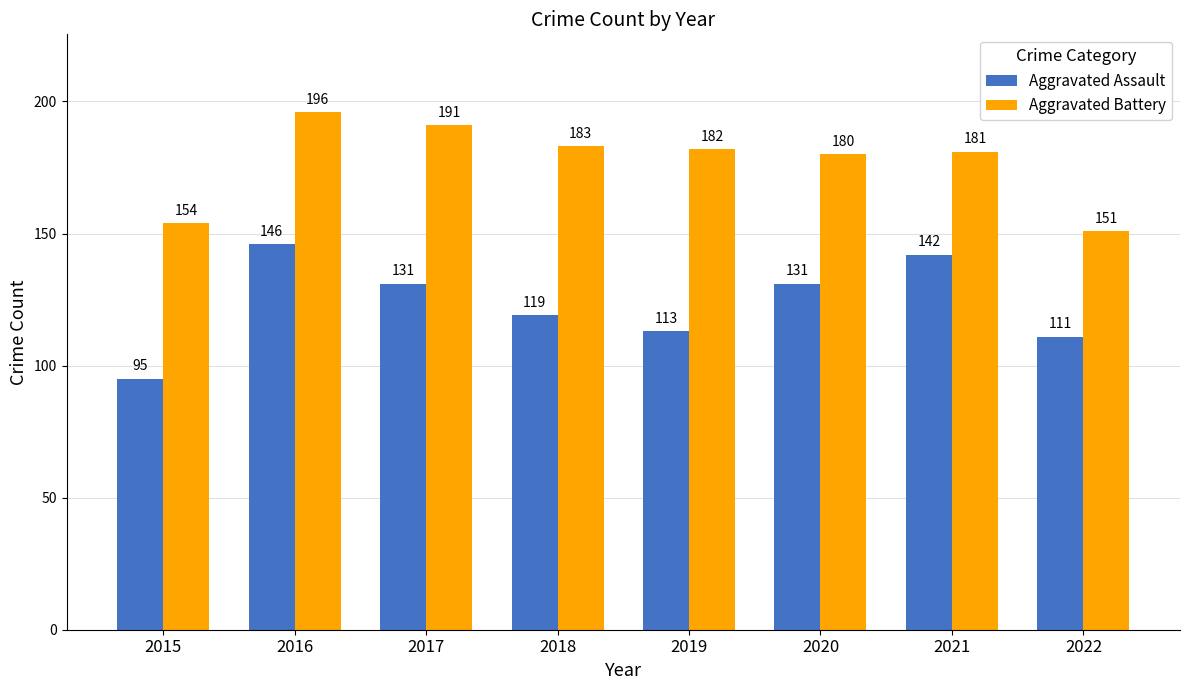

Reading left to right, extract all data points from this chart.

Aggravated Assault: 95	146	131	119	113	131	142	111
Aggravated Battery: 154	196	191	183	182	180	181	151